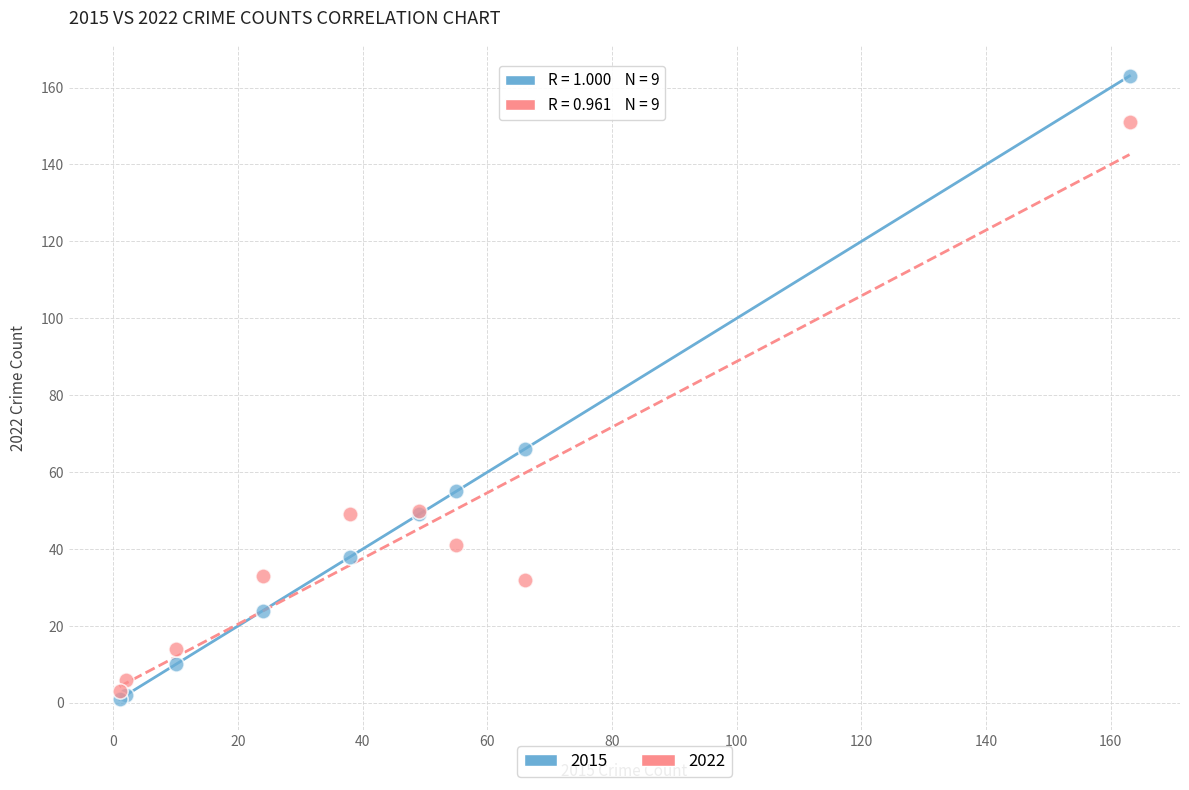

Across all series, what Y value is closest to 82?

66